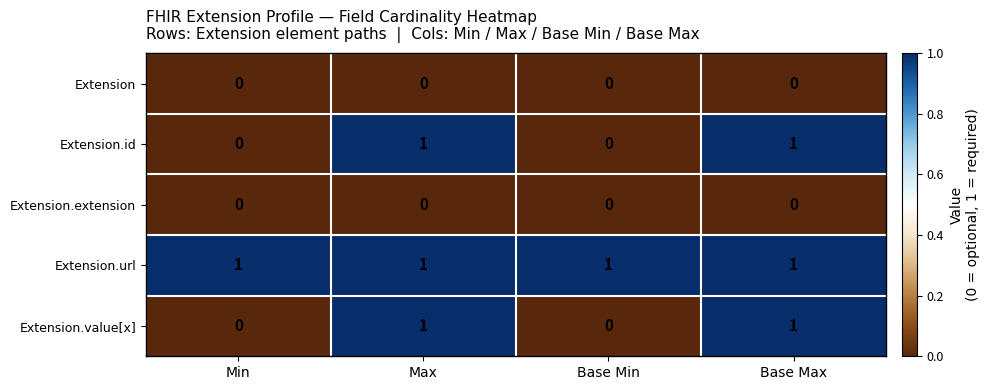

Is it true that Extension.value[x] equals 0 at Max?

False